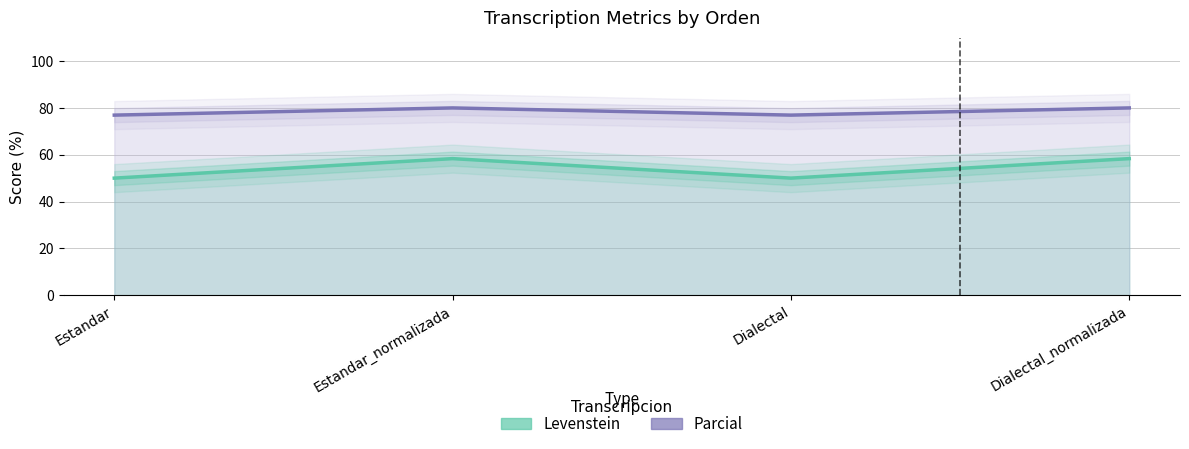

Reading right to left, what are all the values shown in this chart?

Levenstein: Dialectal_normalizada=58.3	Dialectal=50.0	Estandar_normalizada=58.3	Estandar=50.0
Parcial: Dialectal_normalizada=80.0	Dialectal=76.9	Estandar_normalizada=80.0	Estandar=76.9